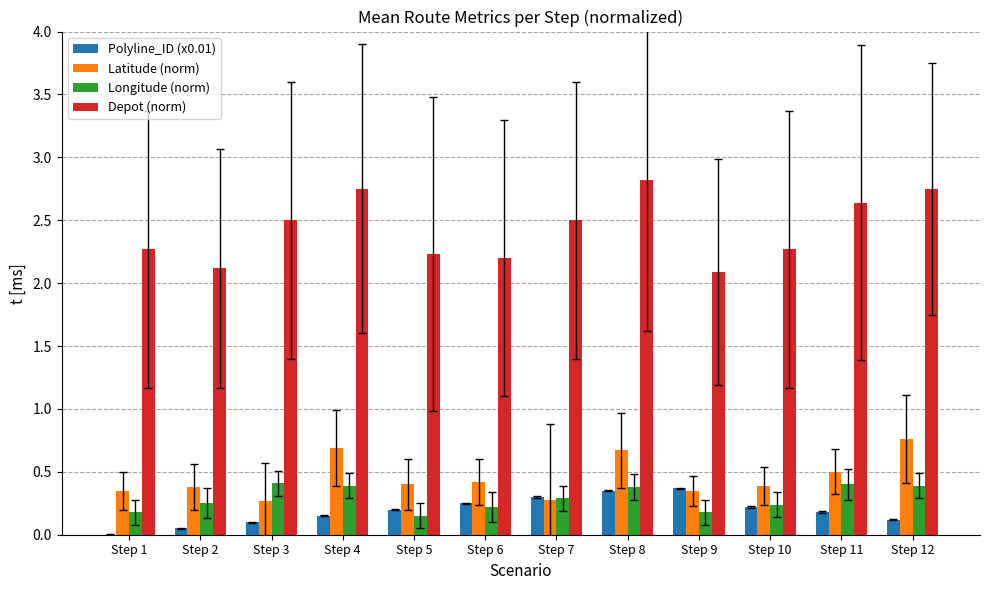

The value of Latitude (norm) at Step 2 is 0.1. True or false?

False